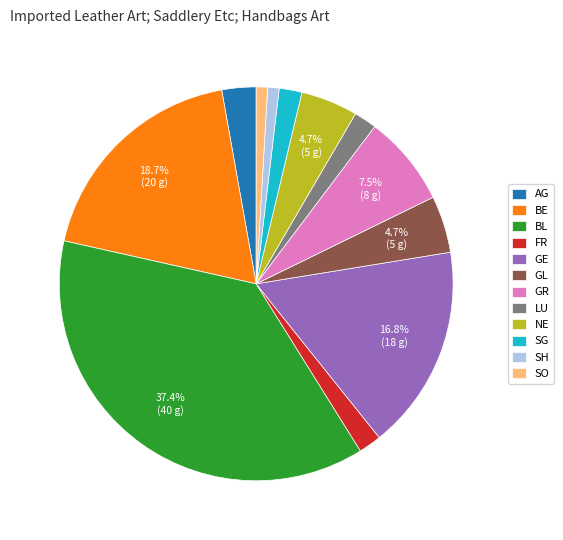

Which category has the biggest portion of the pie?

BL